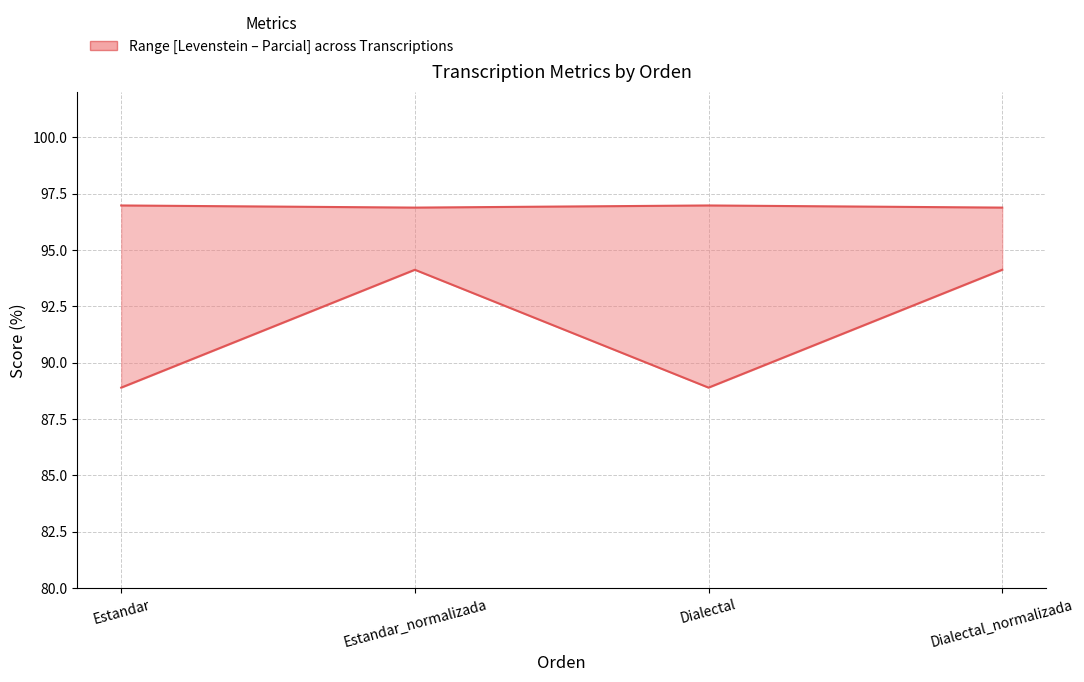

At which category is the sum across all series the highest?

Estandar_normalizada